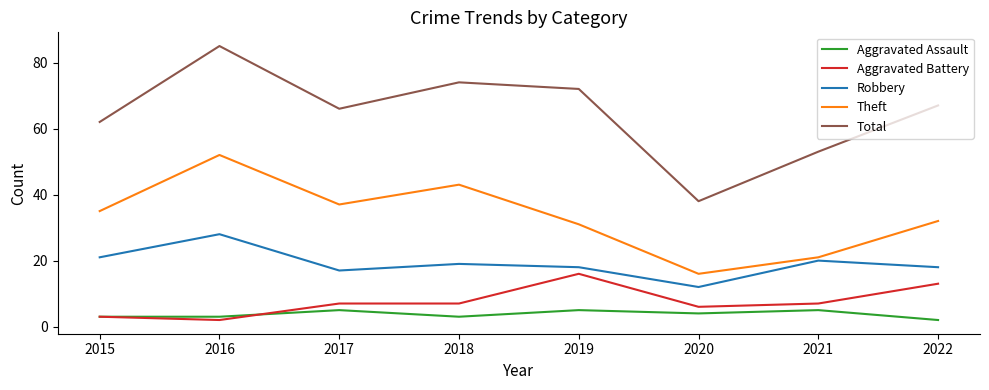

Read the Aggravated Assault value at 2018.

3